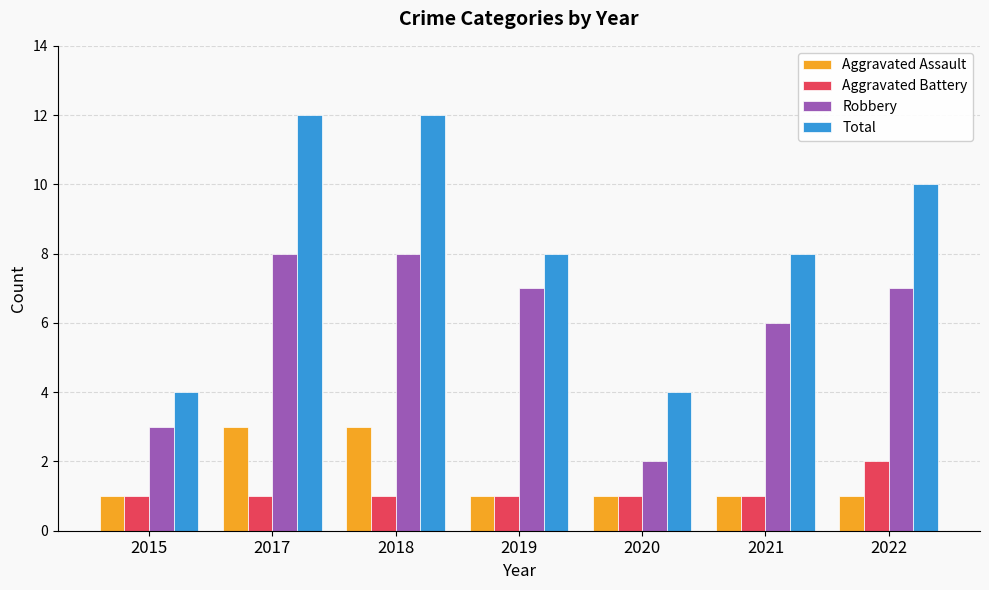

What is the maximum value shown in the chart?

12